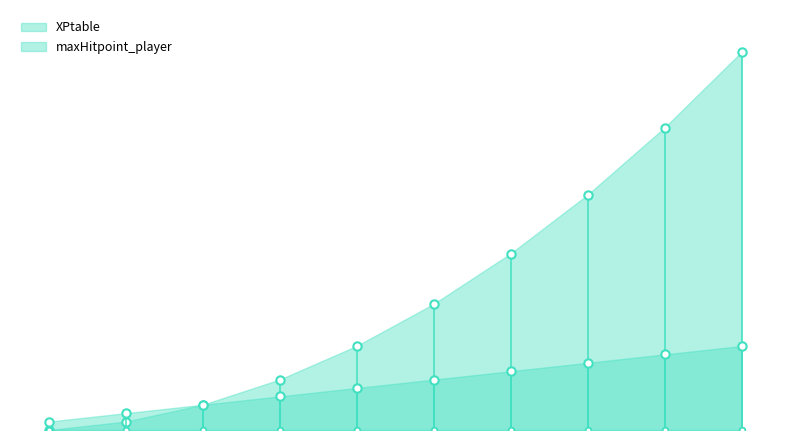

What value does the XPtable_markers series have at 6?

210